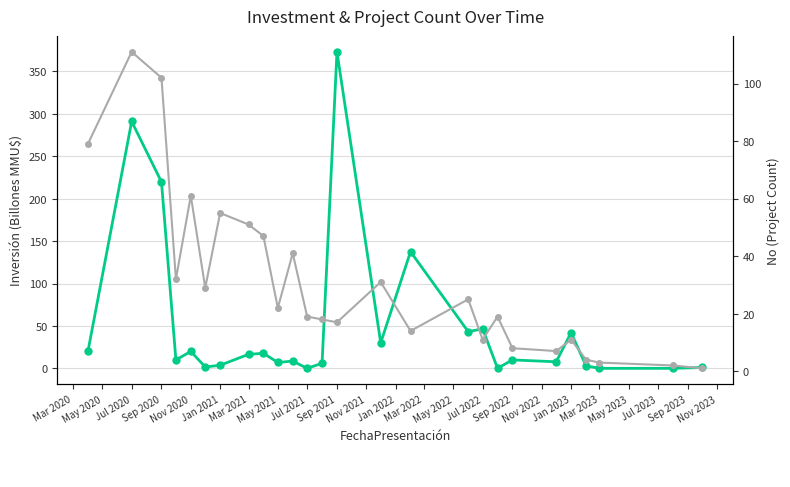

What is the smallest value displayed?

0.1